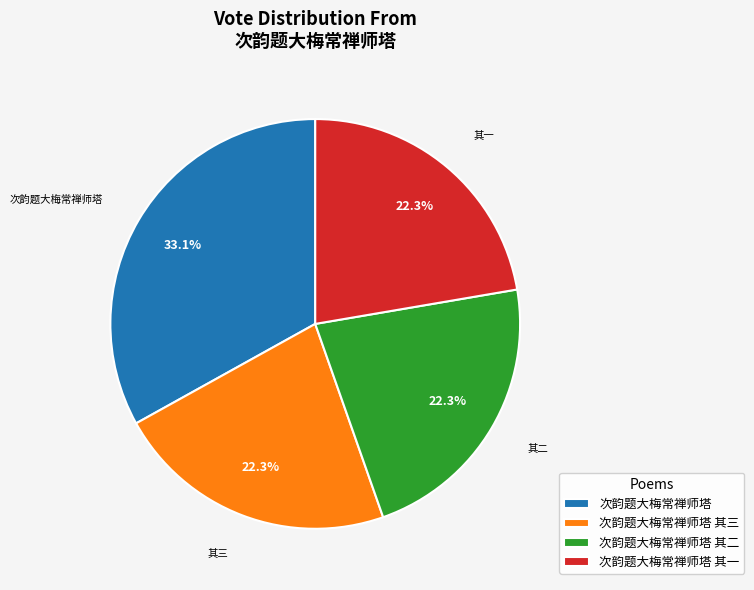

To the nearest percent, what percentage of the pie is 次韵题大梅常禅师塔 其三?

22%